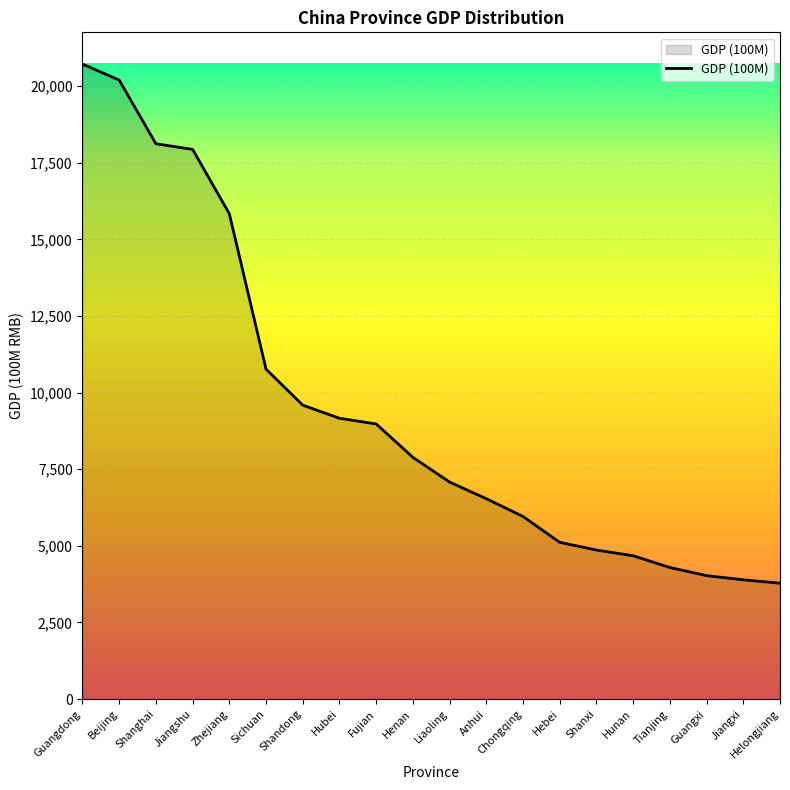

The value at Tianjing is 4293. True or false?

True